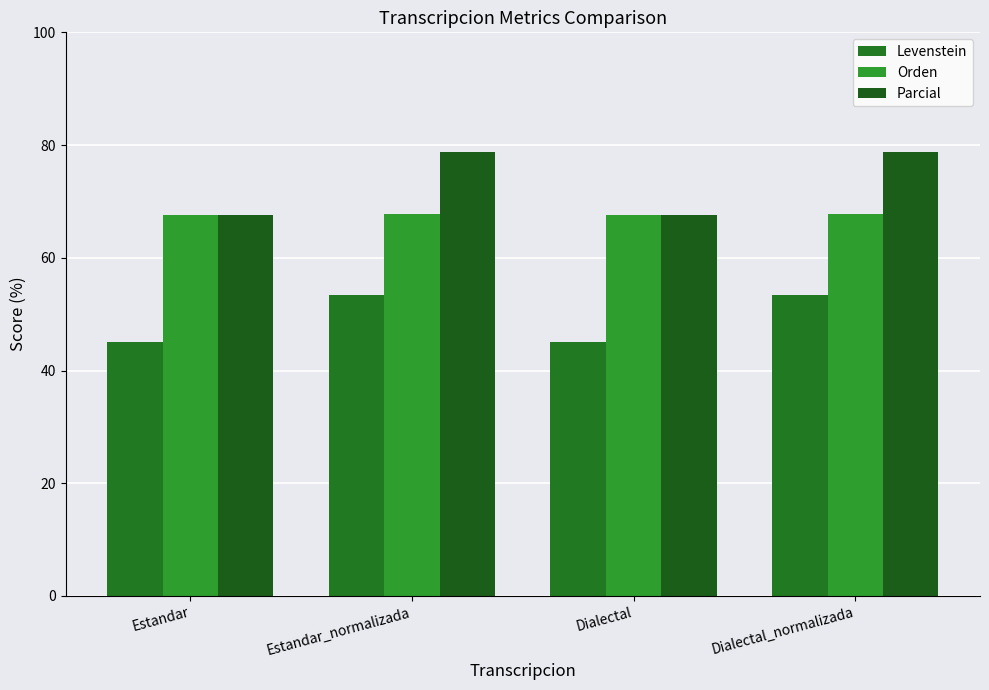

Which series has the largest total across all categories?

Parcial